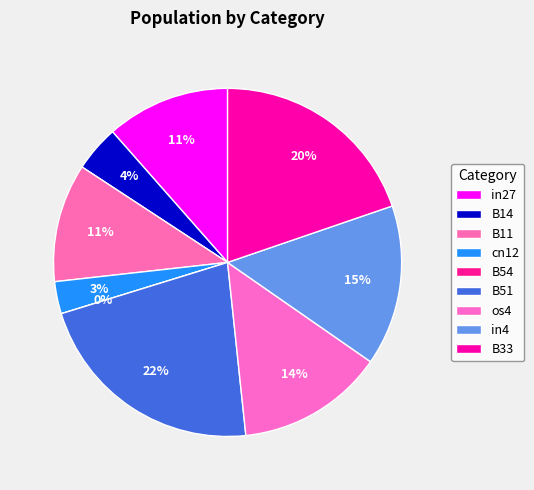

Which slice is the largest?

B51